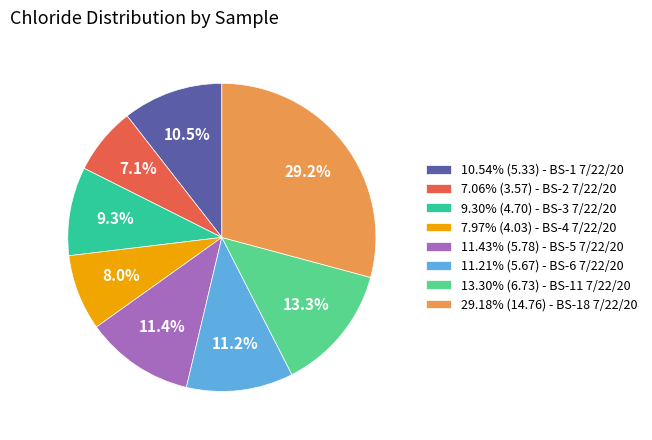

How many segments does this pie chart have?

8